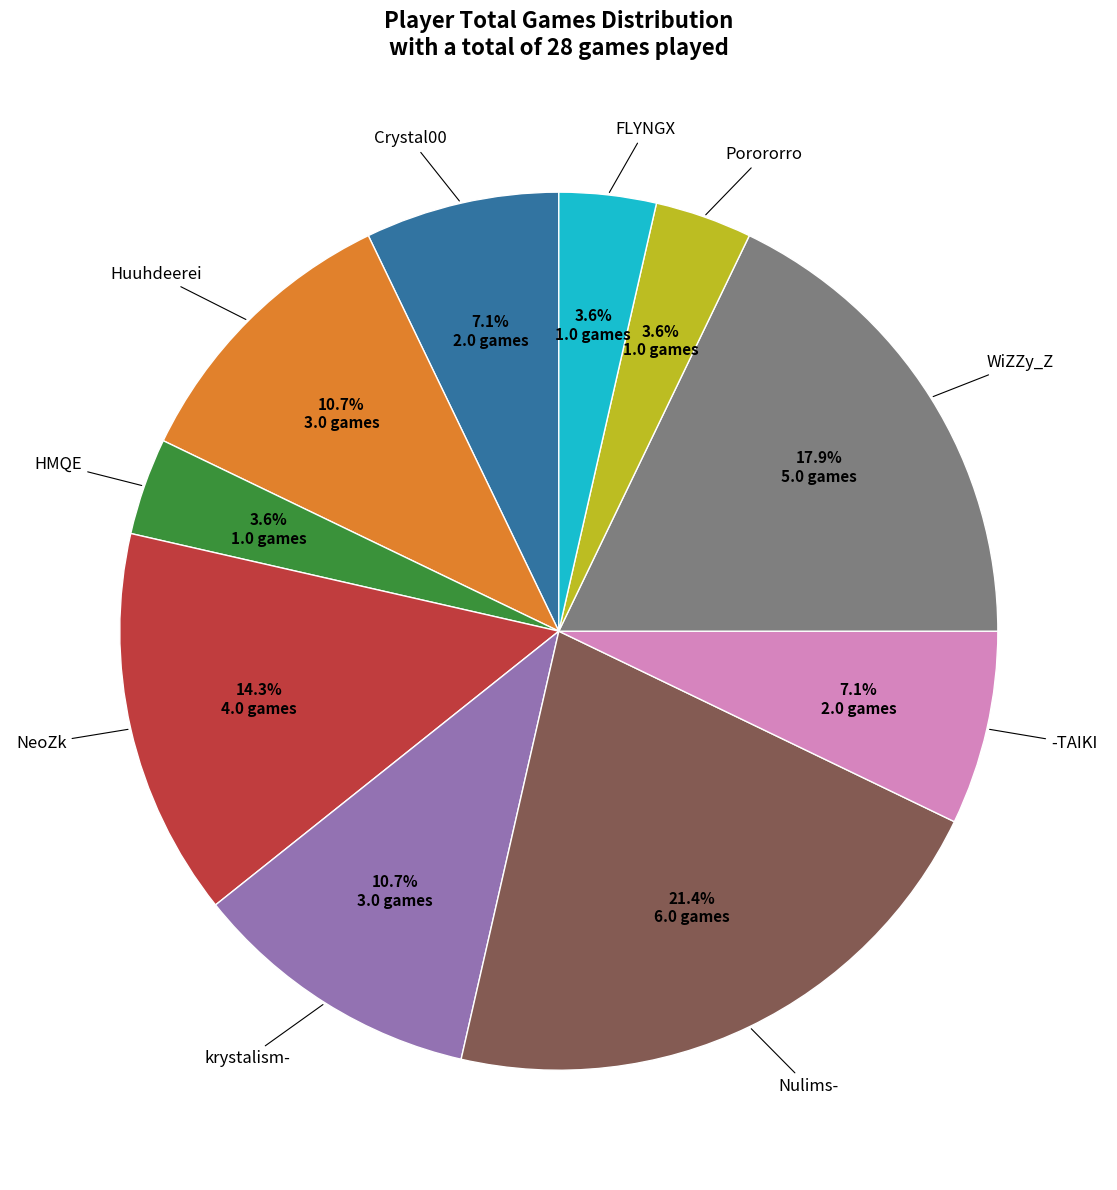

To the nearest percent, what is the difference between the largest and smallest slice percentages?

18%